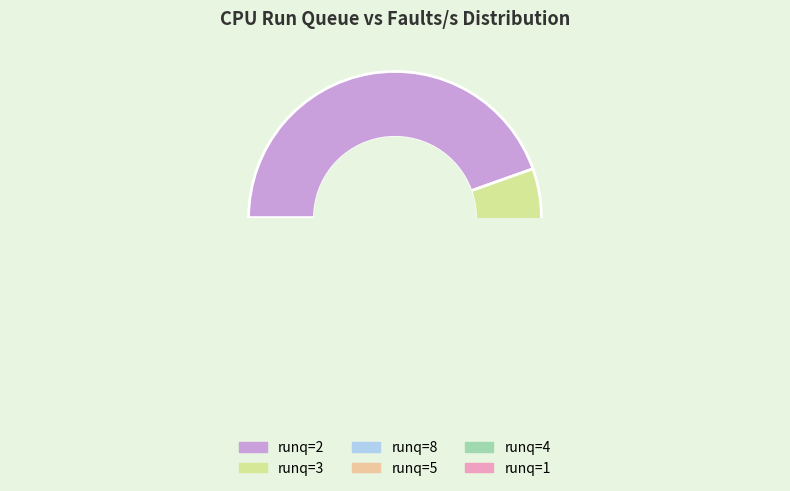

Does runq_sz_4 represent more than half of the total?

No